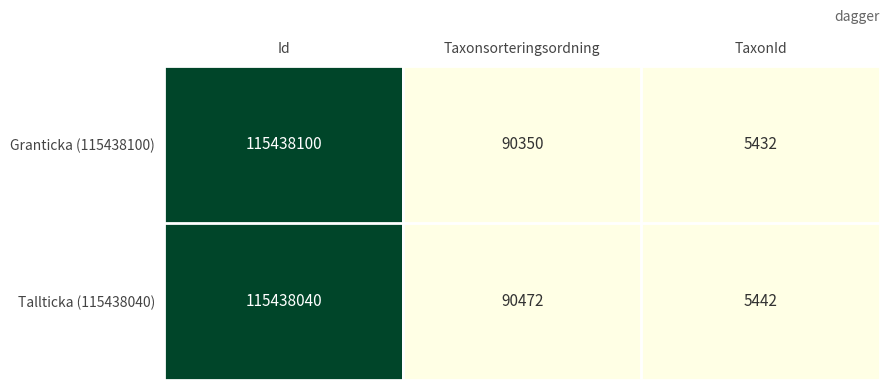

What is the total value across all series at Id?

230876140